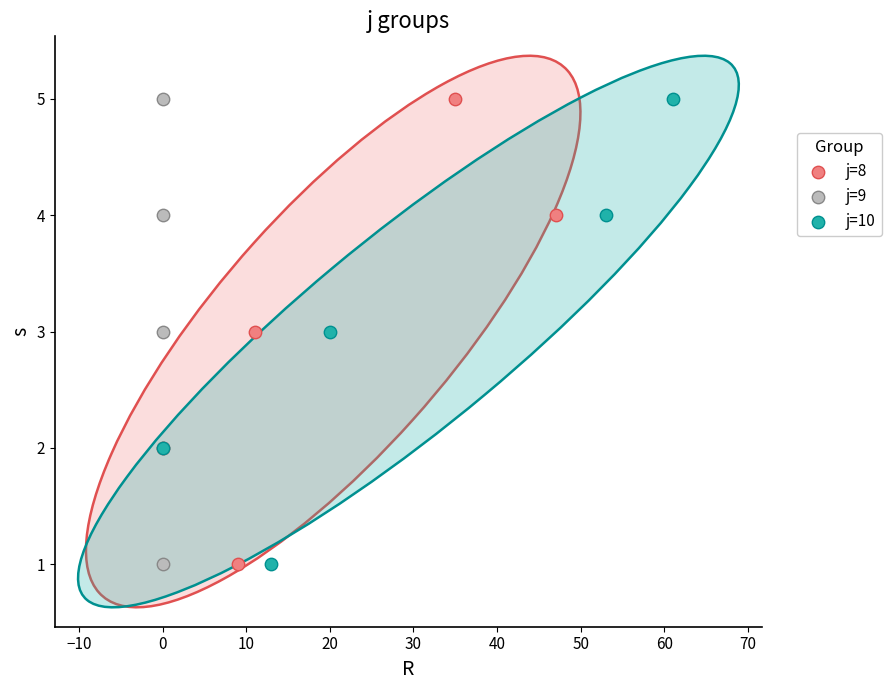

What are all the series names shown in the legend?

j=8, j=9, j=10